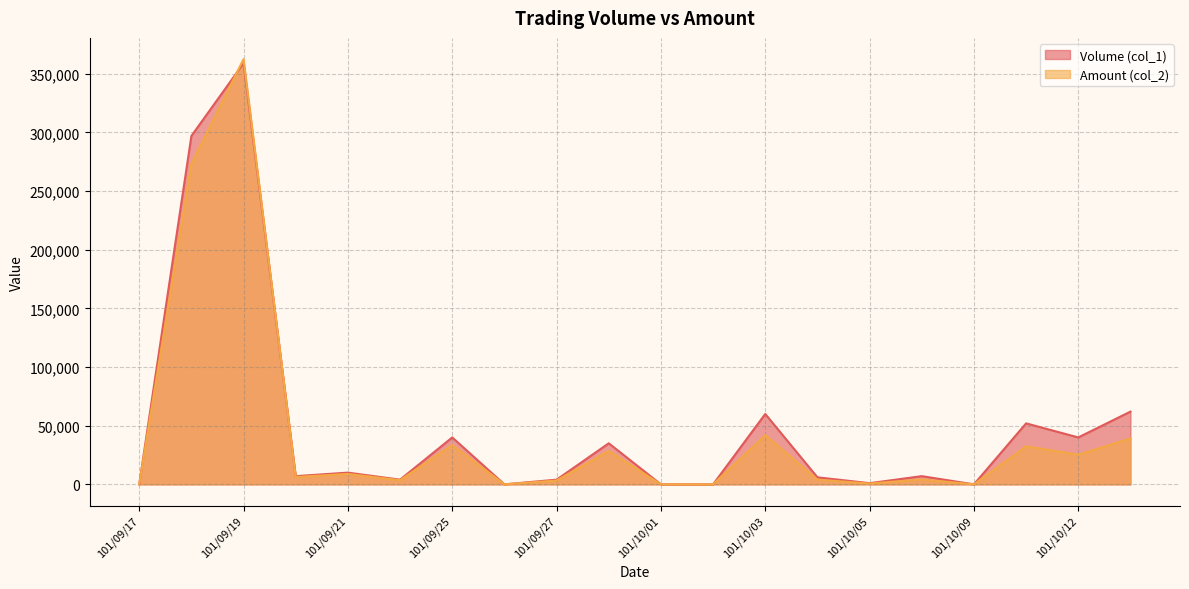

Where do Volume (col_1) and Amount (col_2) first cross each other?

101/09/18 and 101/09/19